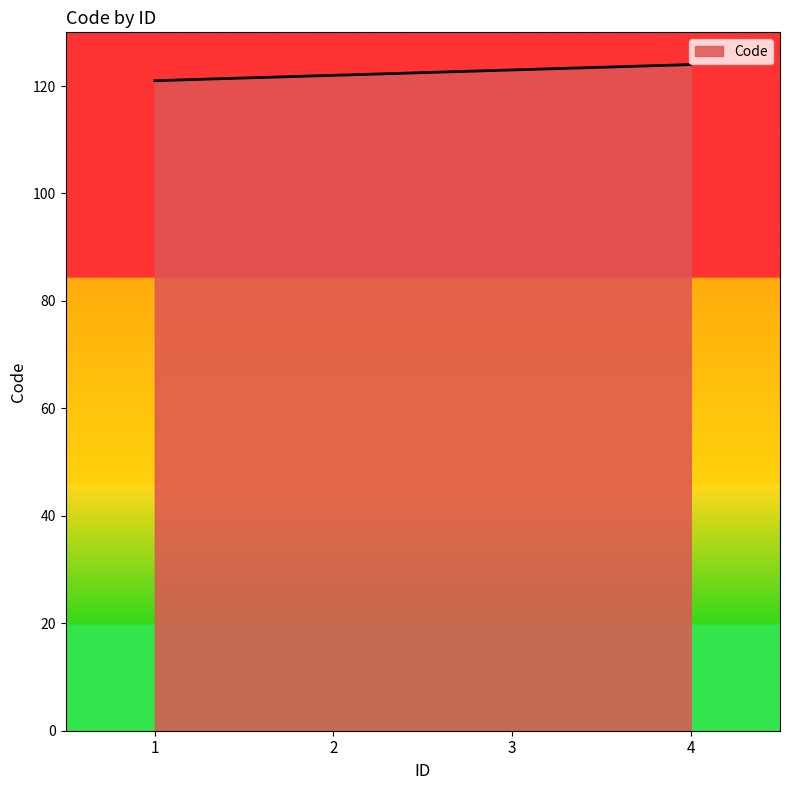

True or false: there are more than 2 points higher than both neighbors.

False